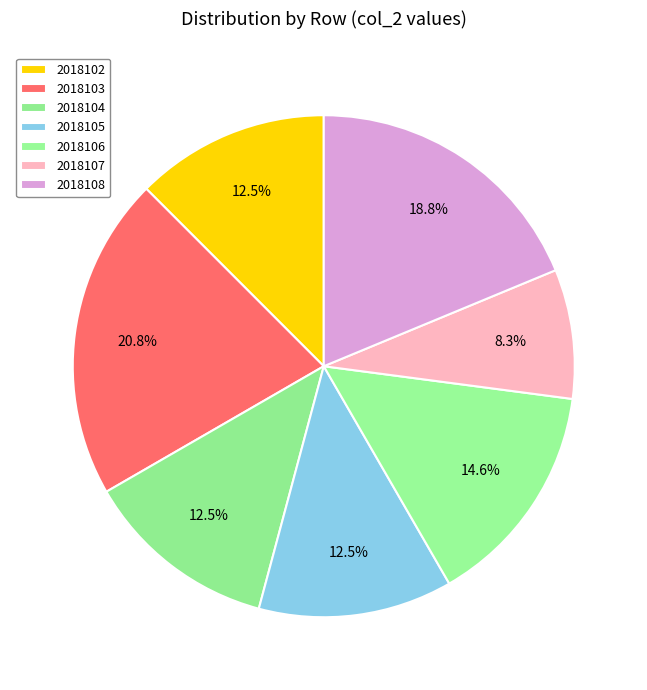

Which slice is the smallest?

2018107